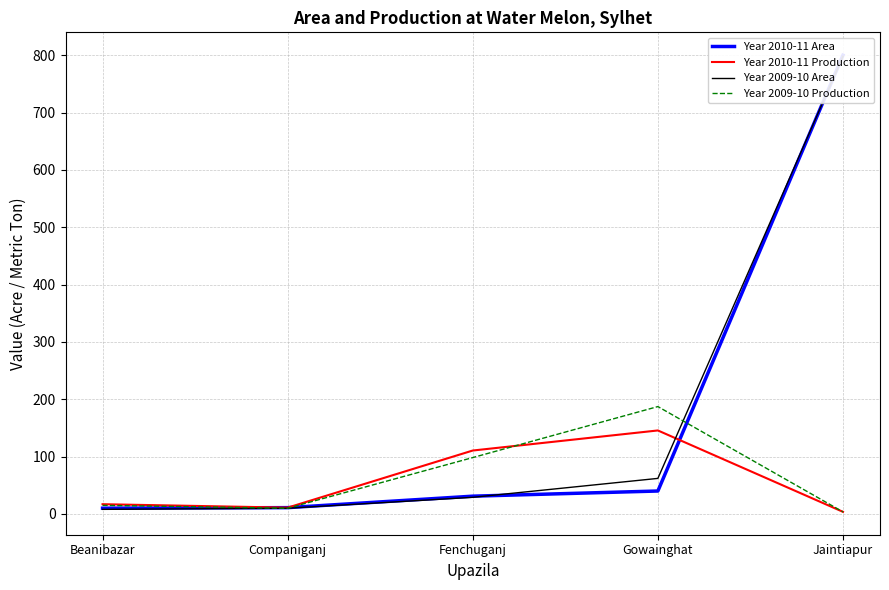

True or false: Year 2010-11 Area has a value of 15.4 at Companiganj.

False